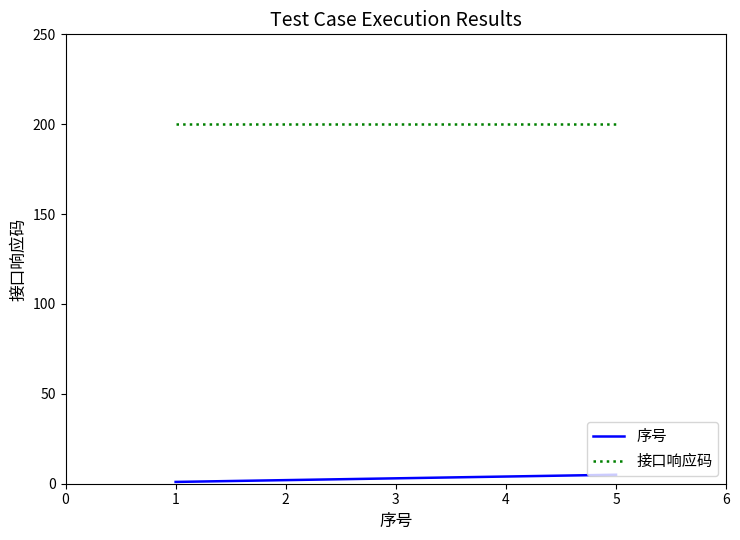

Is the value of 序号 at 4 greater than the value of 接口响应码 at 4?

No